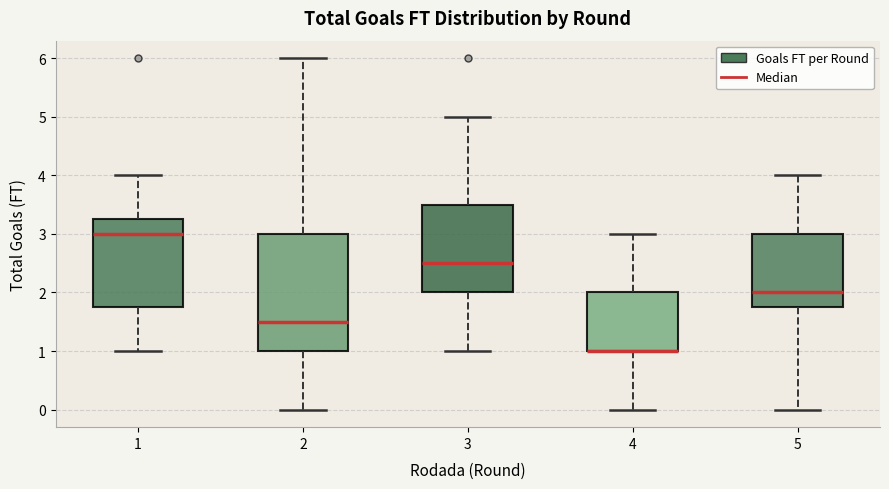

Reading left to right, transcribe this box plot: for each box, give where its median line is, the range the box spans, and where its two whiskers end, as read against the y-axis. The values are not printed on the chart, so give them approximately, as read against the axis.

1: median 3.0, box 1.8 to 3.3, whiskers 1.0 to 4.0
2: median 1.5, box 1.0 to 3.0, whiskers 0.0 to 6.0
3: median 2.5, box 2.0 to 3.5, whiskers 1.0 to 5.0
4: median 1.0 (drawn on the box's lower edge), box 1.0 to 2.0, whiskers 0.0 to 3.0
5: median 2.0, box 1.8 to 3.0, whiskers 0.0 to 4.0